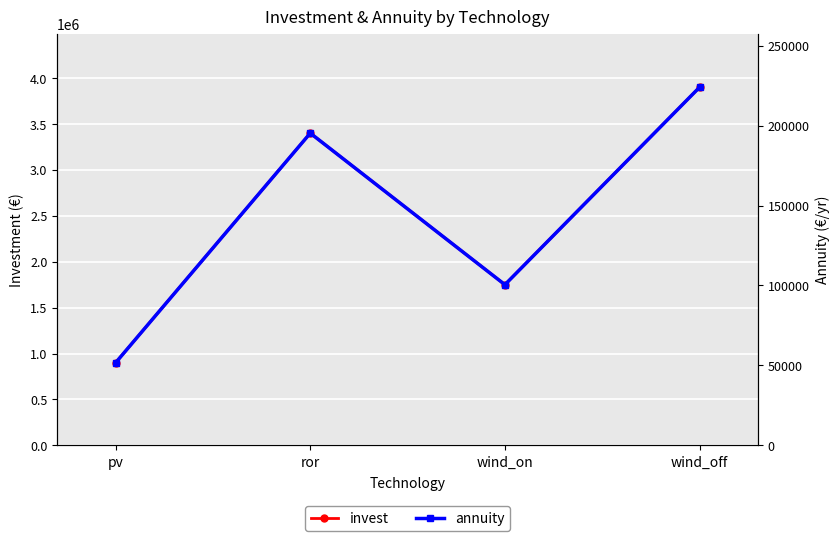

What is the difference between the annuity values at pv and wind_on?

48813.7